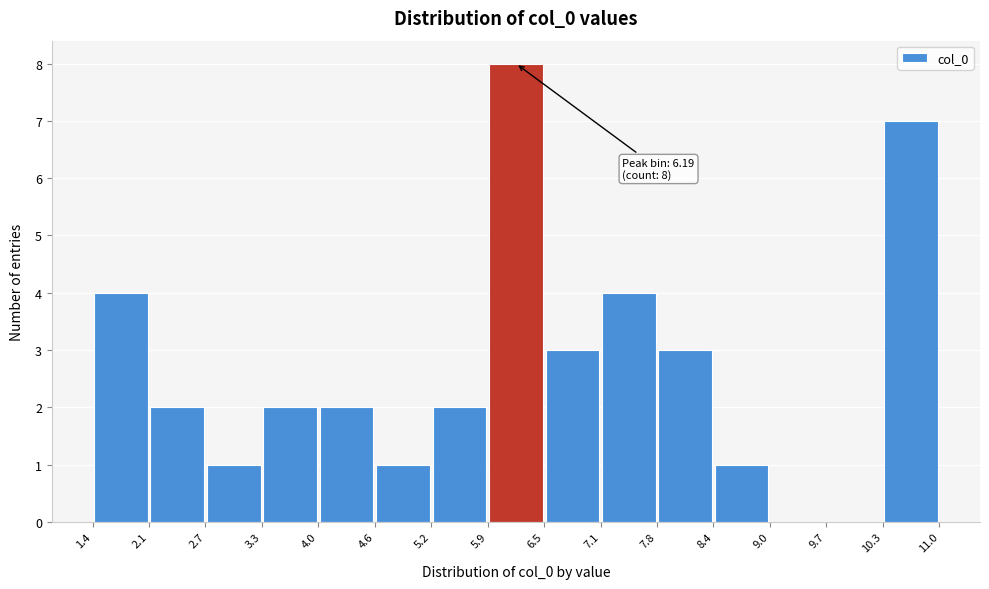

Over which range of the x-axis is the bar tallest?

5.9 to 6.5